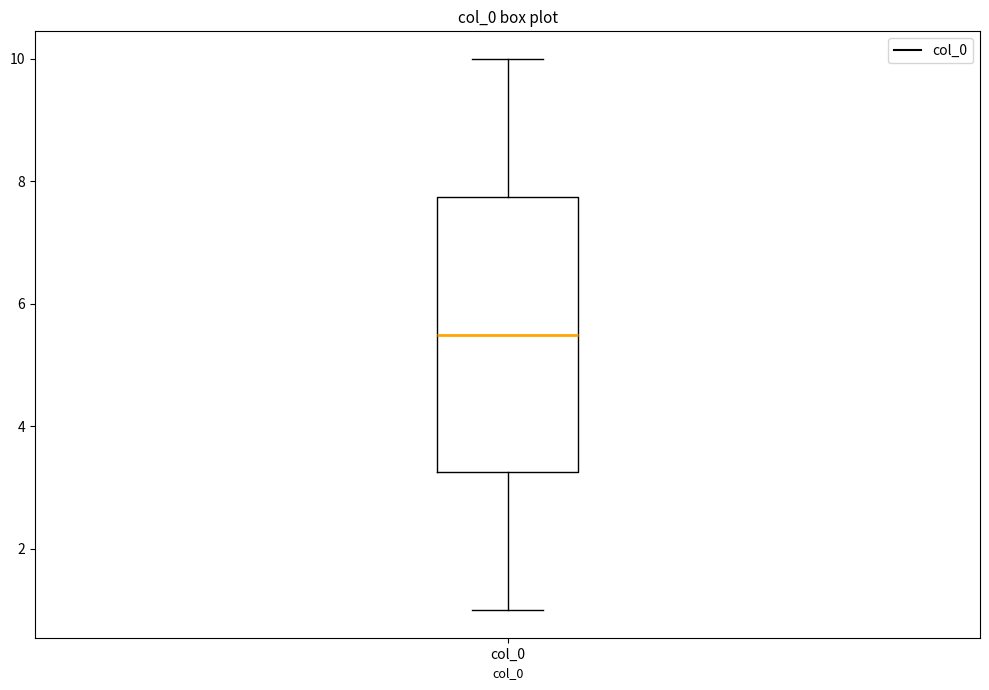

Transcribe this box plot: give where the median line is, the range the box spans, and where the two whiskers end, as read against the y-axis. The values are not printed on the chart, so give them approximately, as read against the axis.

median 5.6, box 3.2 to 7.8, whiskers 1.0 to 10.0